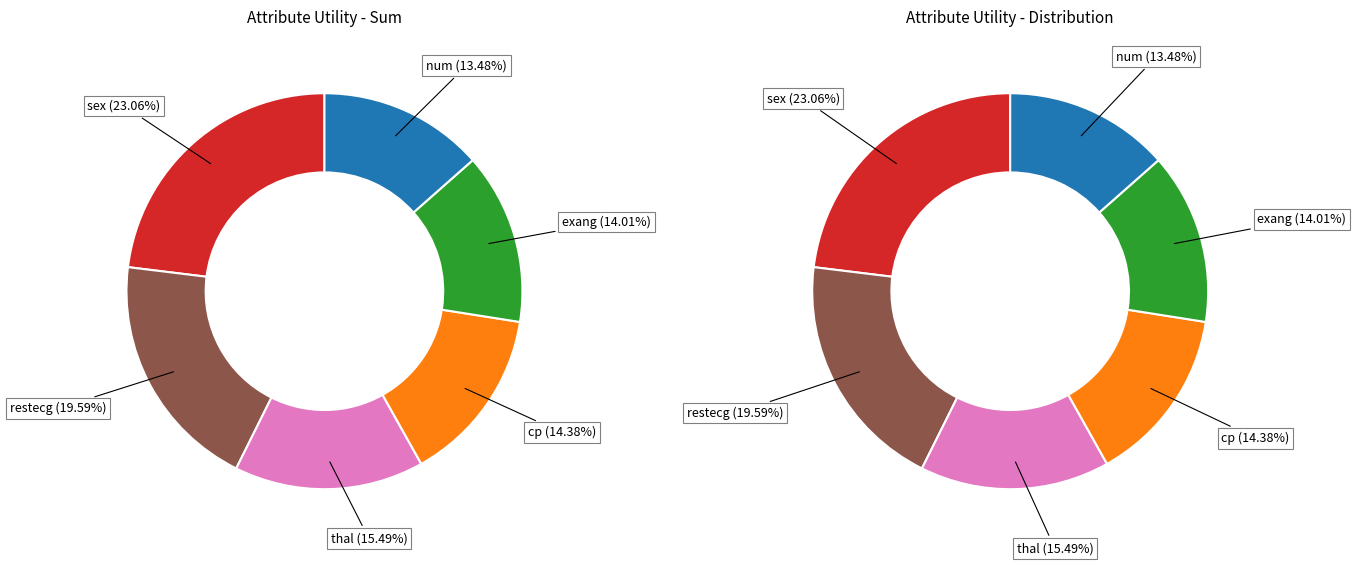

To the nearest percent, what is the difference between the thal and restecg slice percentages?

4%